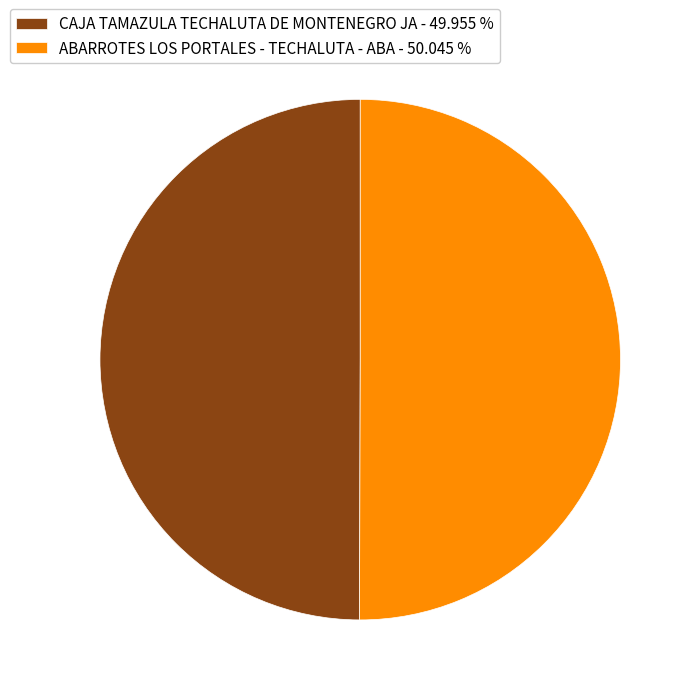

How many segments does this pie chart have?

2